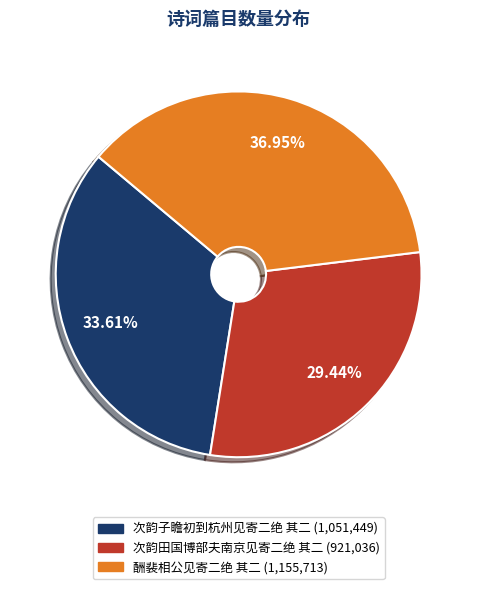

How much of the chart is everything except 次韵田国博部夫南京见寄二绝 其二?

70.6%